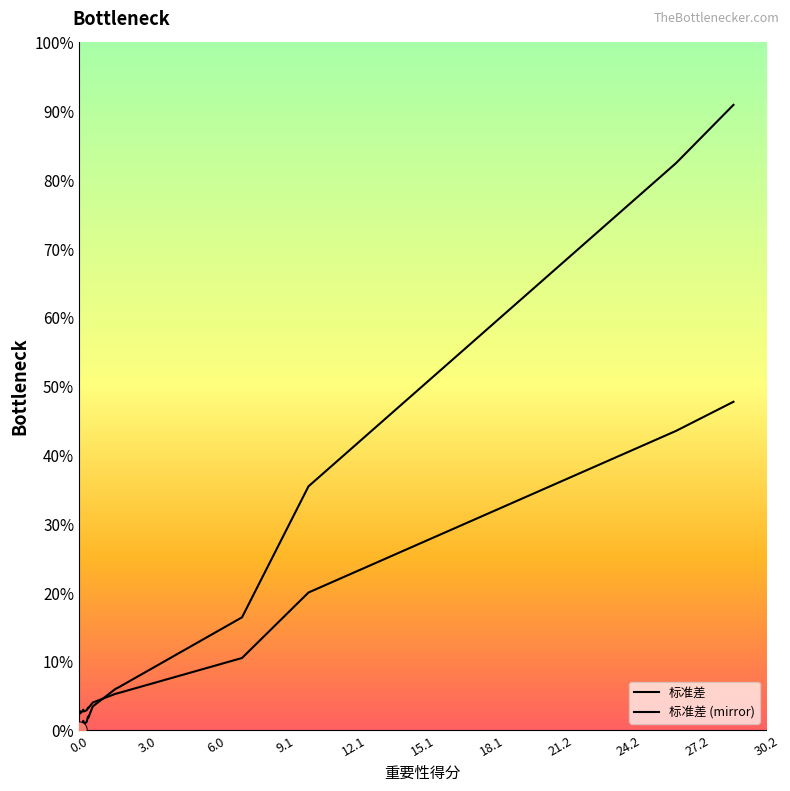

Is the value of 标准差 at 12.1 greater than the value of 标准差 (mirror) at 11?

No